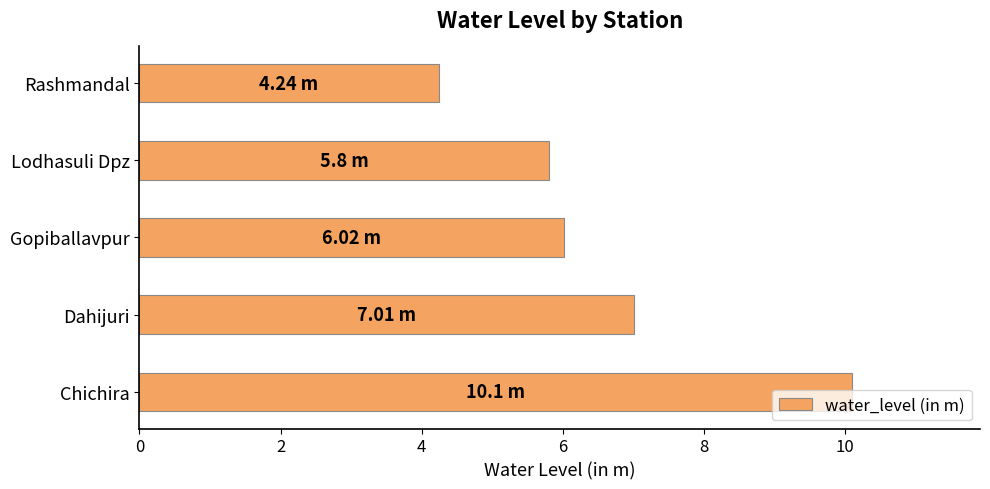

What is the average value?

6.6